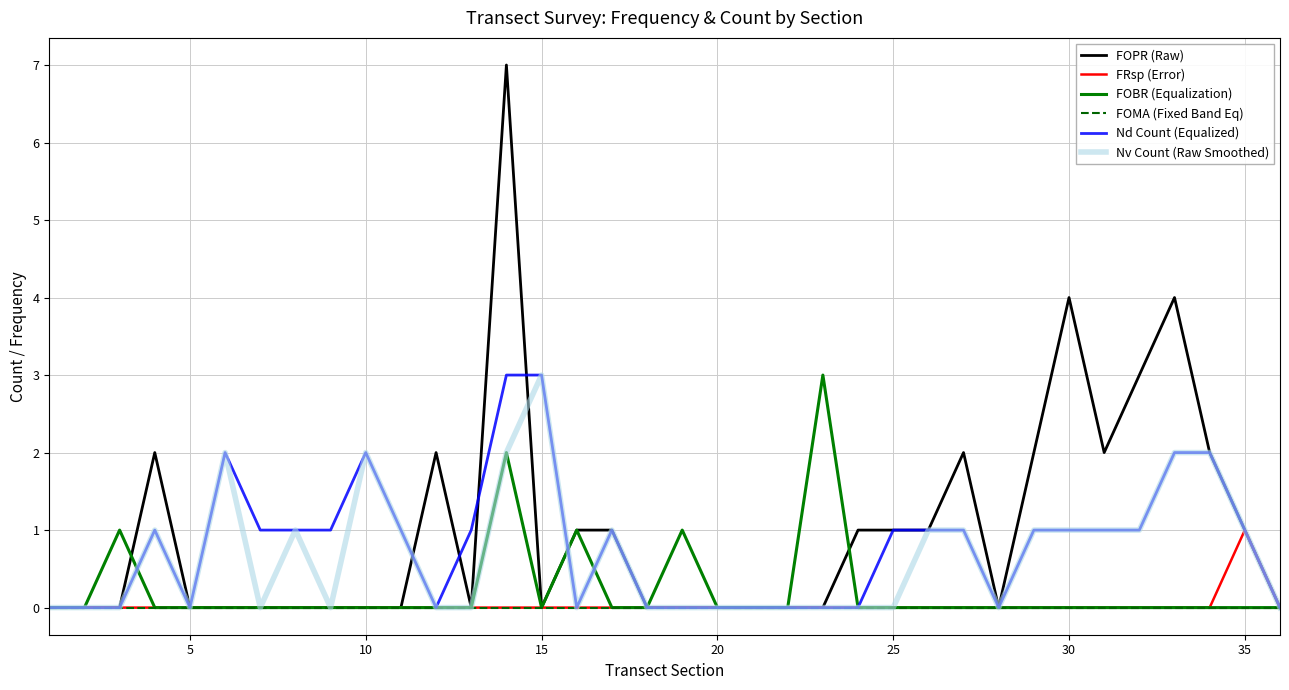

Which series has the largest range (max minus min)?

FOPR (Raw)